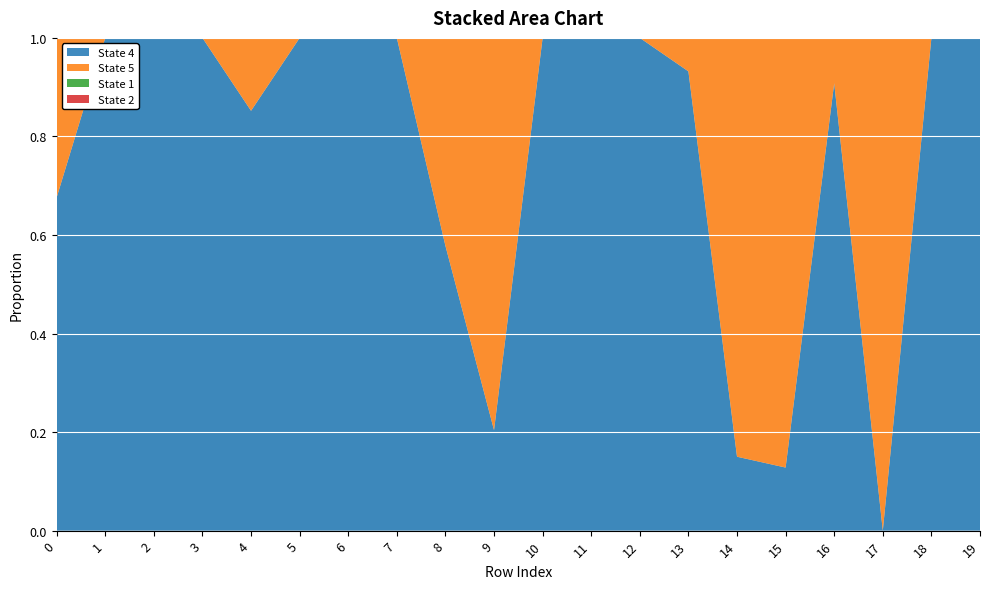

Reading left to right, what are all the values shown in this chart?

col_4: 0.7	1.0	1.0	1.0	0.9	1.0	1.0	1.0	0.6	0.2	1.0	1.0	1.0	0.9	0.1	0.1	0.9	0.0	1.0	1.0
col_5: 0.3	0.0	0.0	0.0	0.1	0.0	0.0	0.0	0.4	0.8	0.0	0.0	0.0	0.1	0.8	0.9	0.1	1.0	0.0	0.0
col_1: 0.0	0.0	0.0	0.0	0.0	0.0	0.0	0.0	0.0	0.0	0.0	0.0	0.0	0.0	0.0	0.0	0.0	0.0	0.0	0.0
col_2: 0.0	0.0	0.0	0.0	0.0	0.0	0.0	0.0	0.0	0.0	0.0	0.0	0.0	0.0	0.0	0.0	0.0	0.0	0.0	0.0